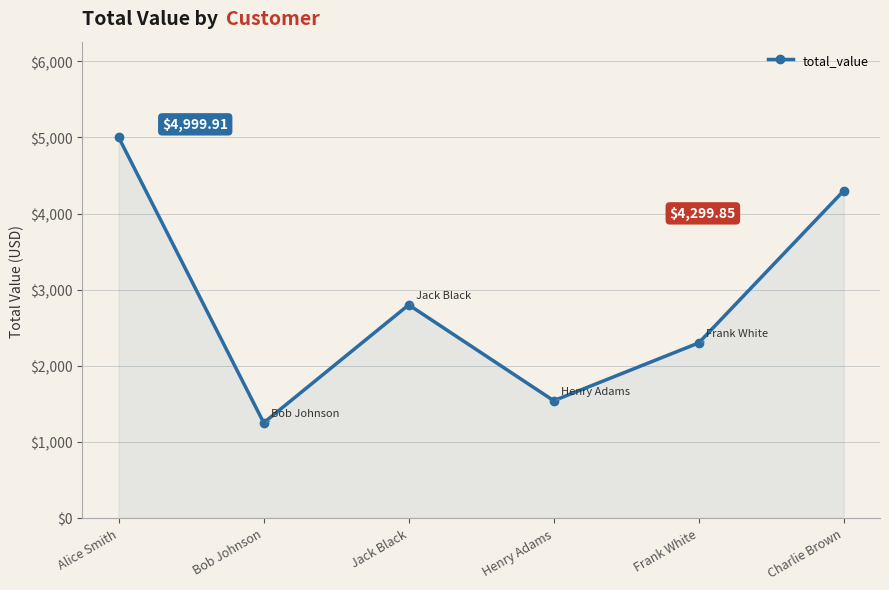

At which category does the data reach its first local valley?

Bob Johnson